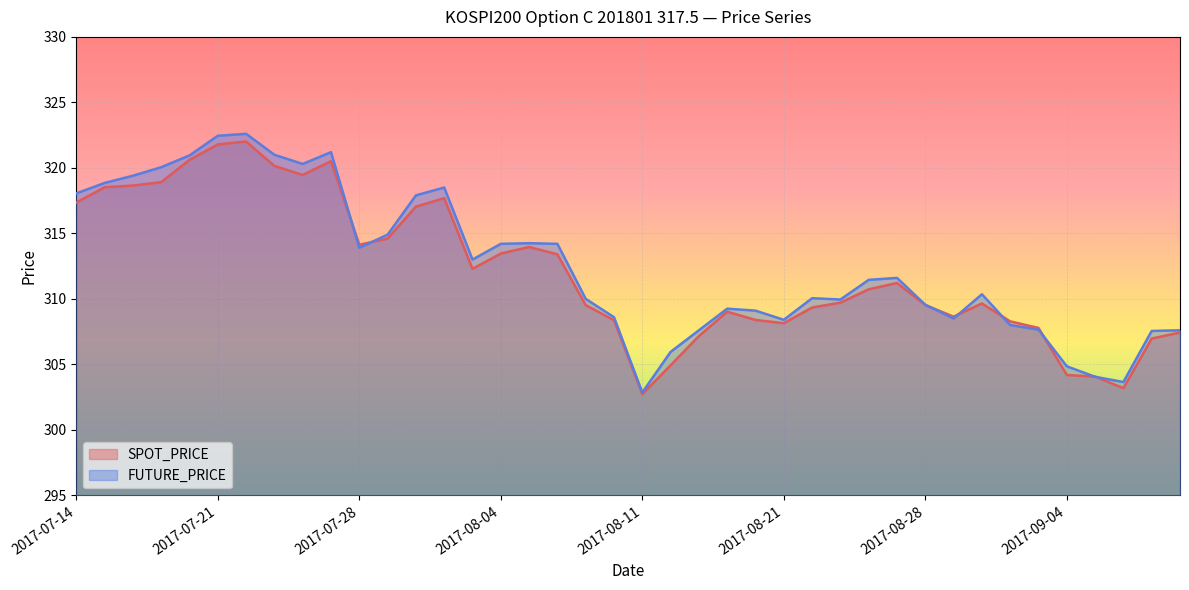

How many interior local peaks does the SPOT_PRICE series have?

7